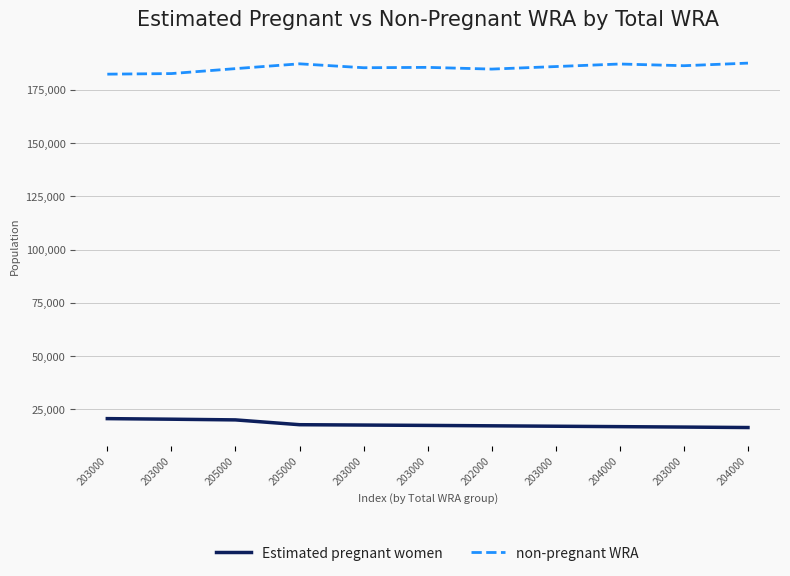

Is it true that non-pregnant WRA equals 319154.5 at 203000?

False